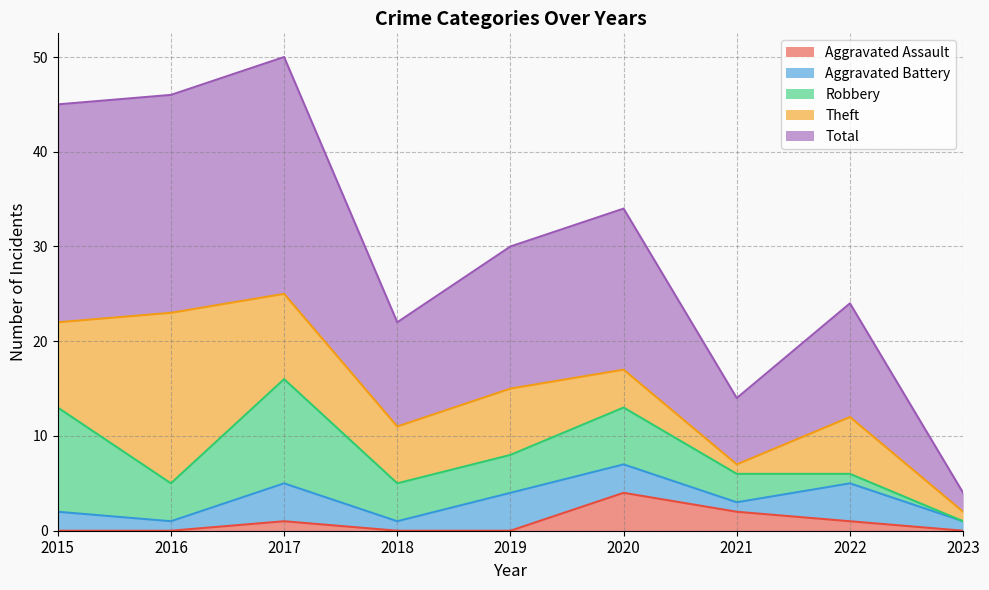

How many values in Aggravated Assault are above zero?

4